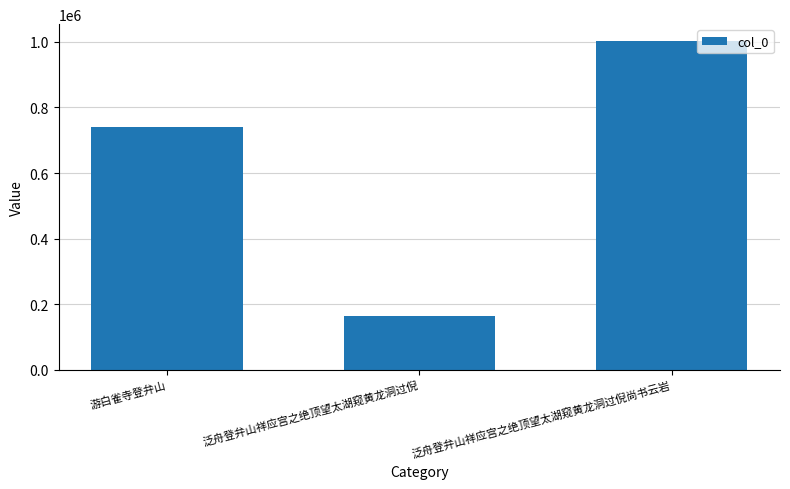

Where is the data nearest to the value 583780?

游白雀寺登弁山